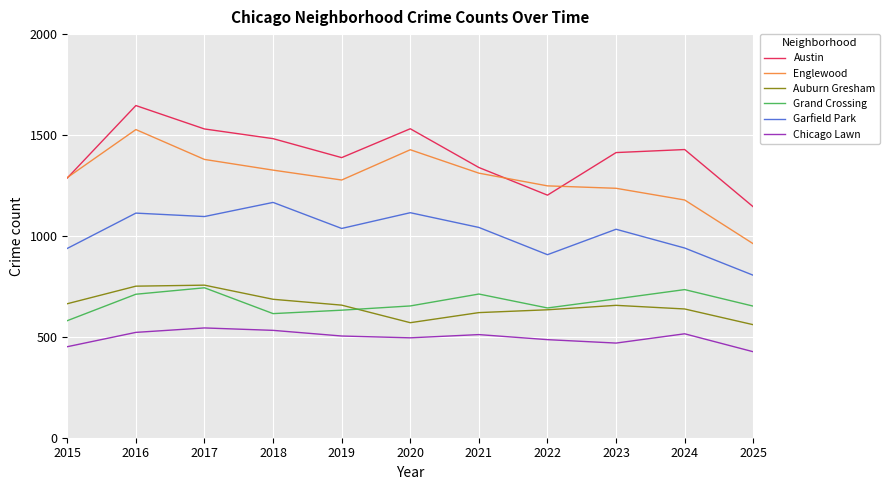

What is the total value across all series at 2023?

5495